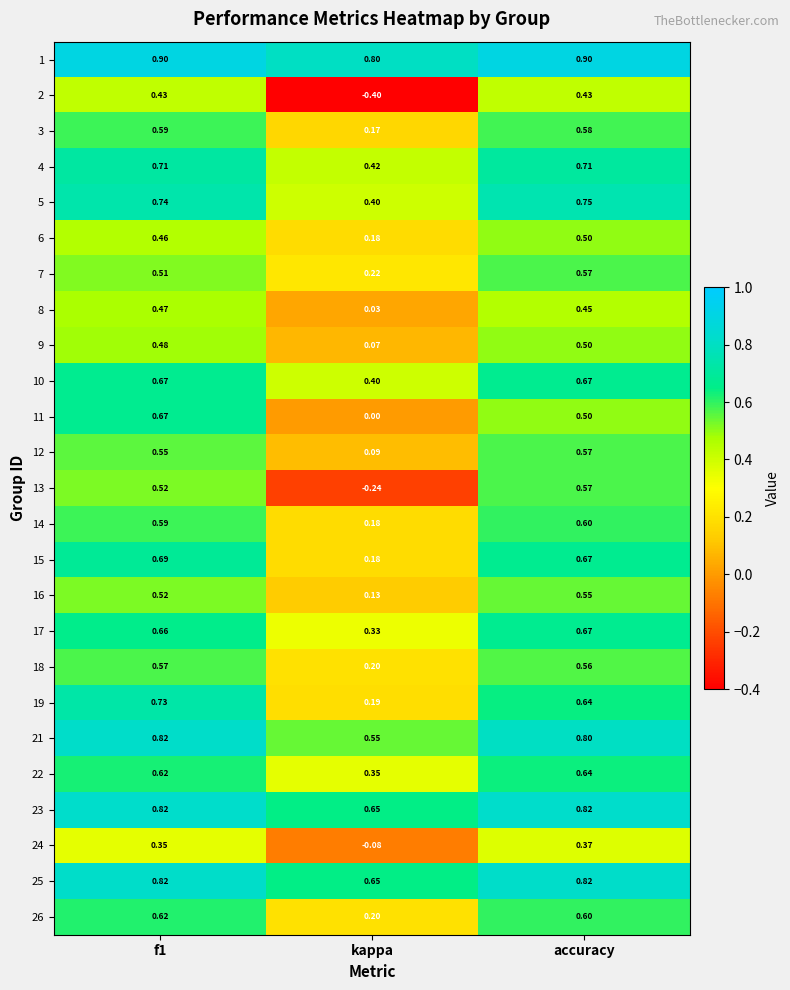

Which series has the largest range (max minus min)?

2